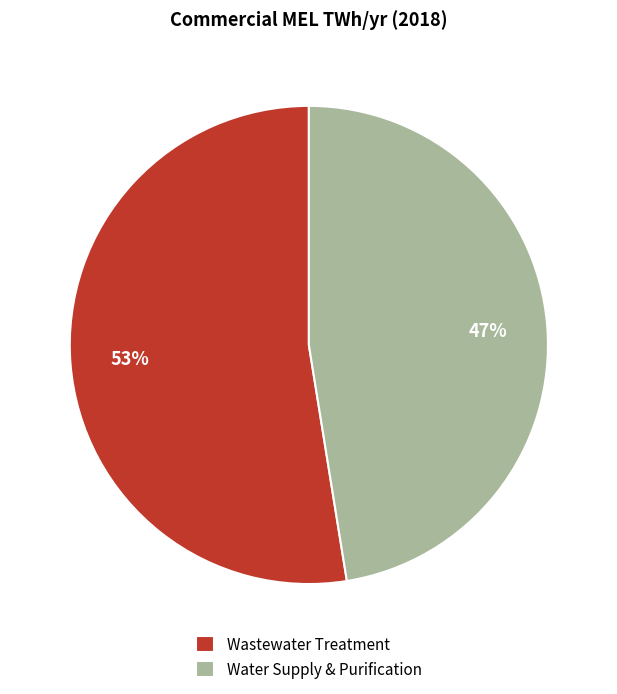

Is there a majority slice in this chart?

Yes